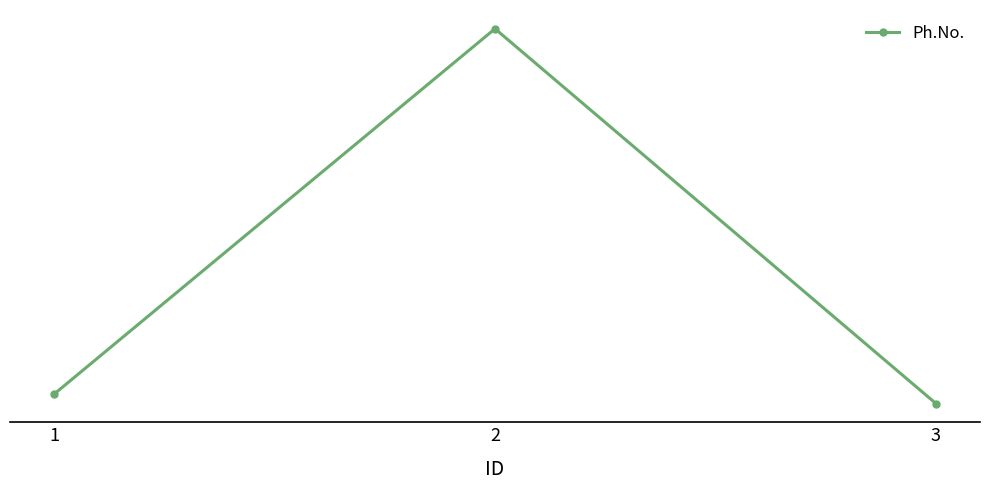

Rank the categories by value from highest to lowest.

2, 1, 3